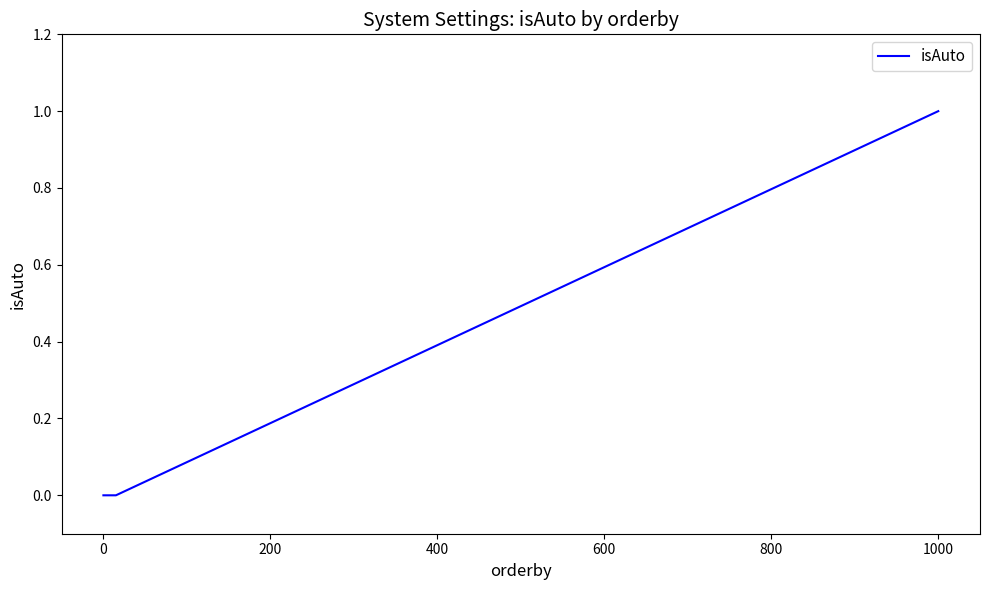

How many lines are shown in the chart?

1